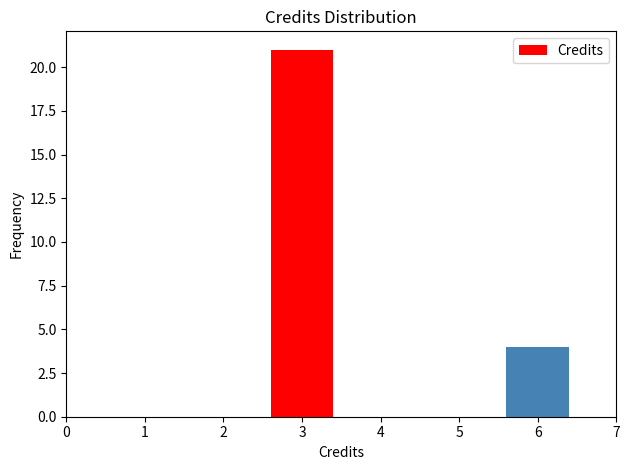

Reading left to right, extract all data points from this chart.

3=21	6=4